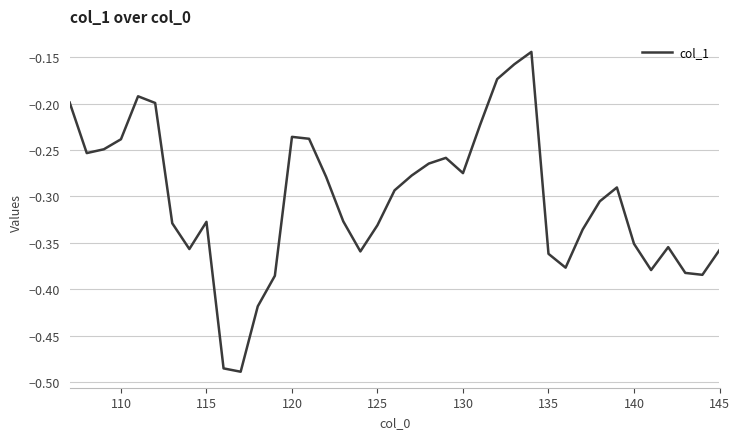

Does the chart have visible grid lines?

Yes